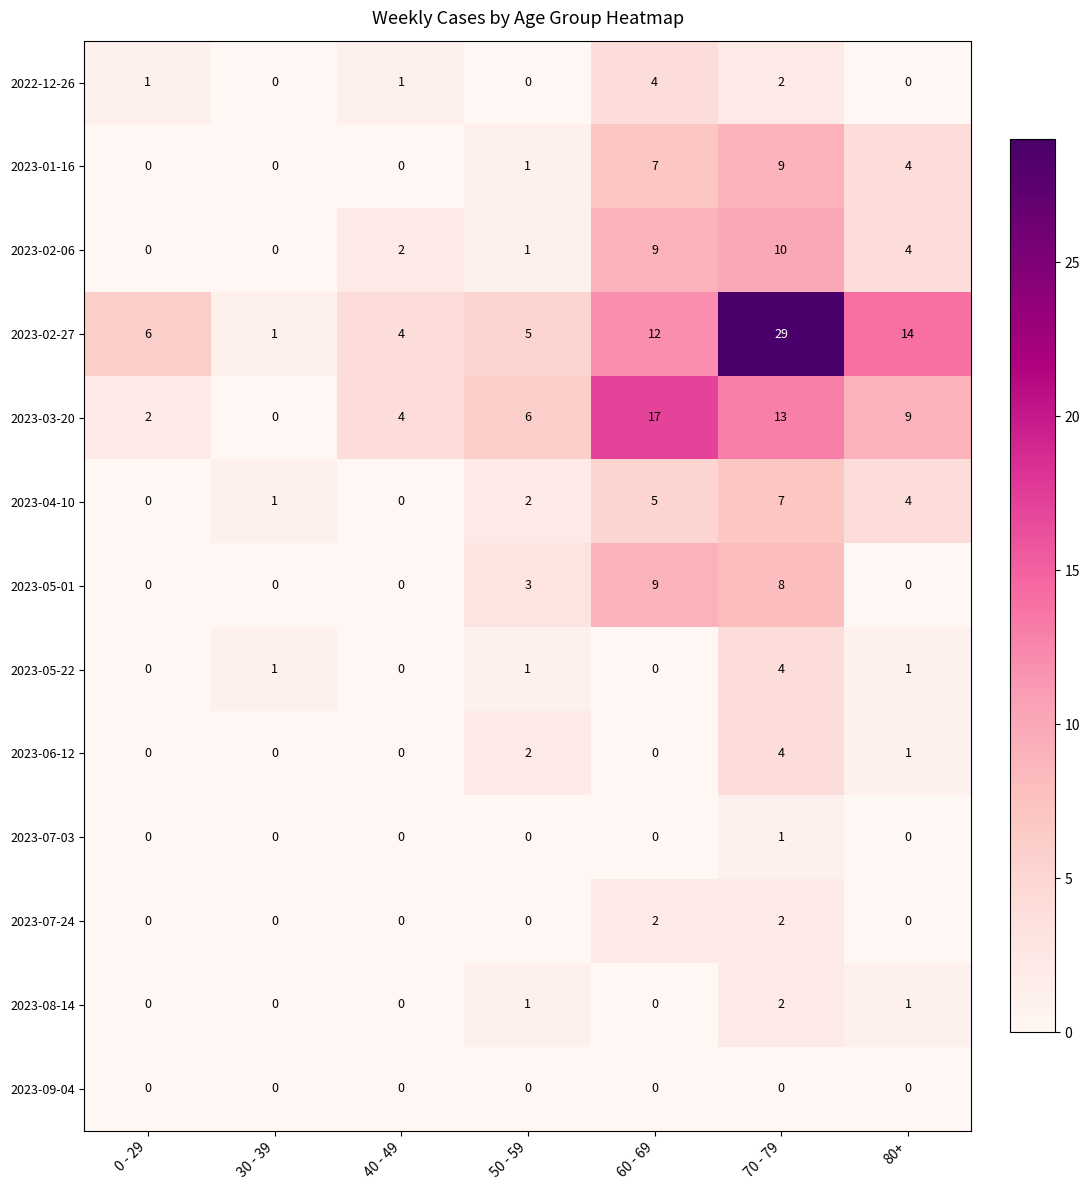

What is the difference between the maximum and minimum values in the 2023-06-12 series?

4